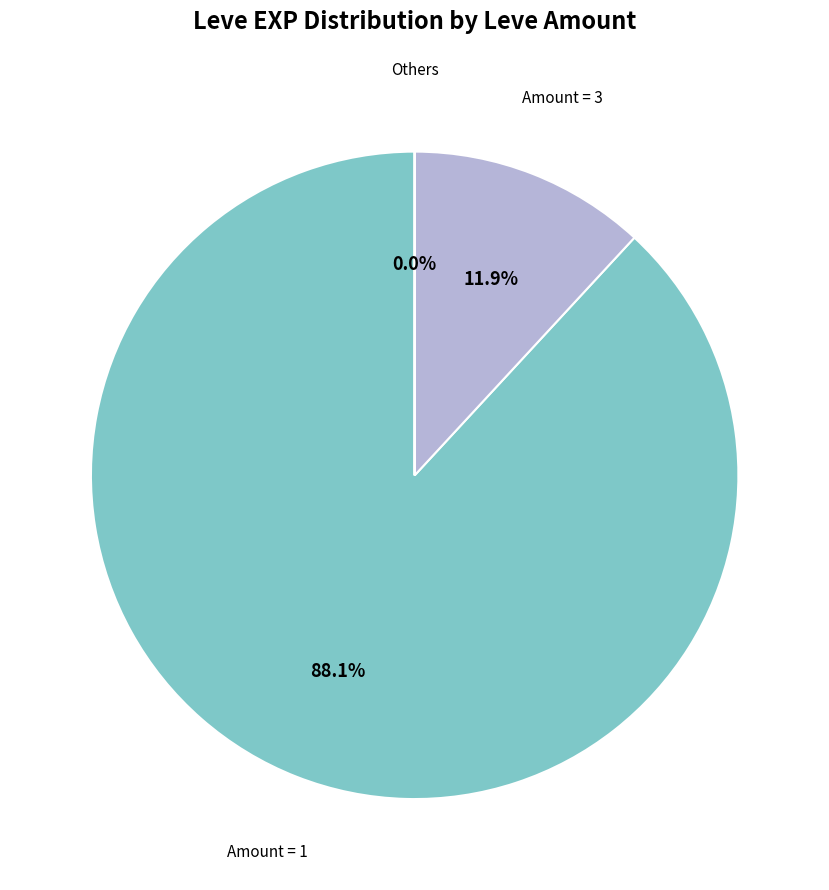

Which has a higher value, Amount = 3 or Amount = 1?

Amount = 1